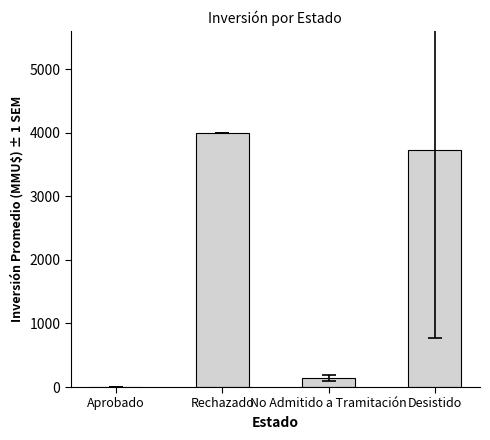

True or false: the data shows 5557.2 at Desistido.

False